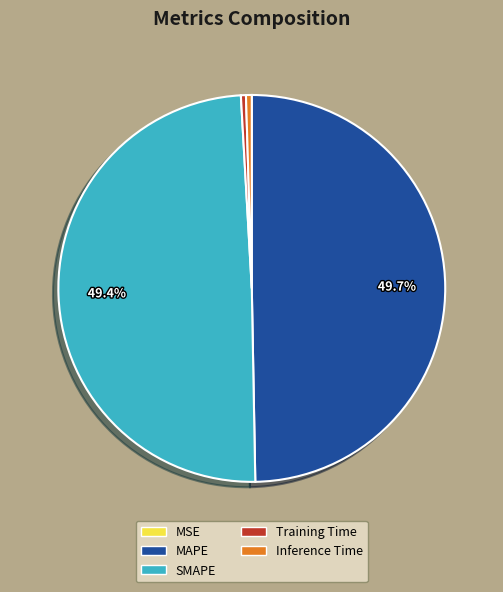

Does SMAPE account for over 50% of the chart?

No